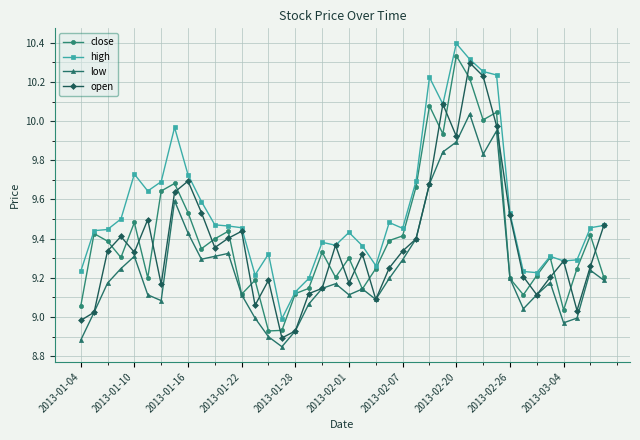

True or false: low and high cross at least once.

False